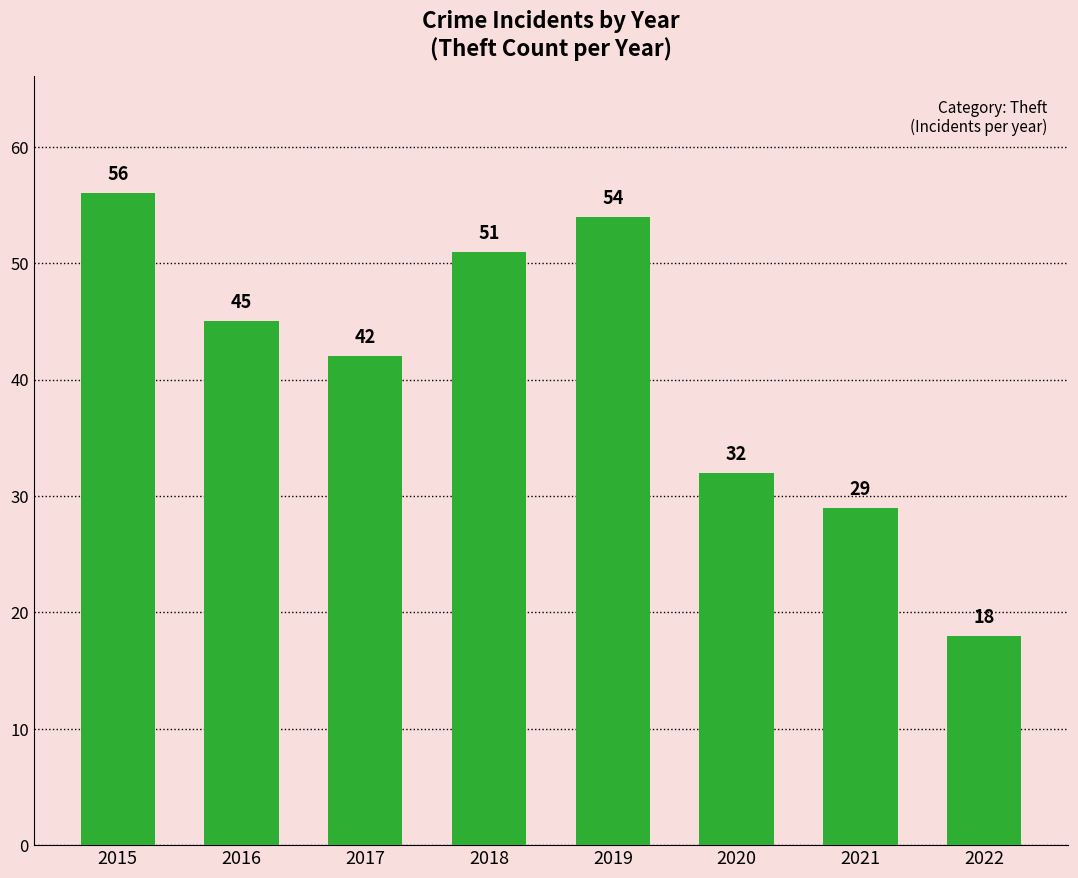

Reading left to right, list all the values displayed in this chart.

2015=56	2016=45	2017=42	2018=51	2019=54	2020=32	2021=29	2022=18